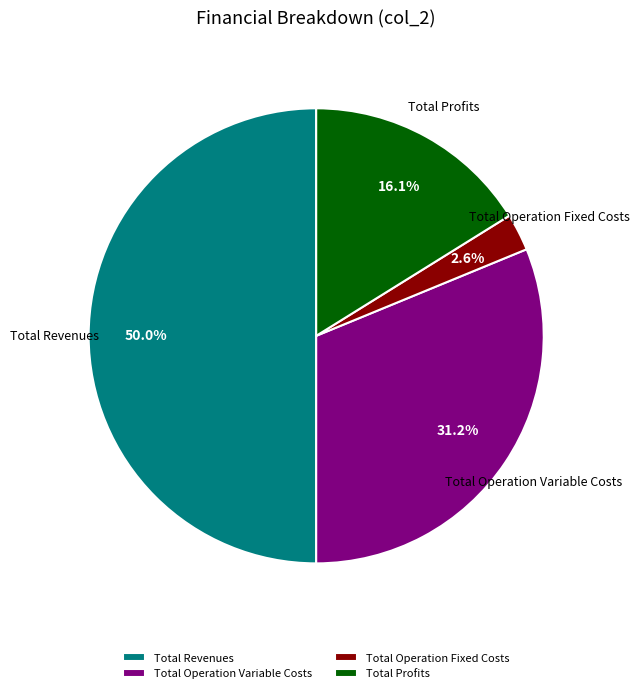

What is the smallest slice in the pie chart?

Total Operation Fixed Costs